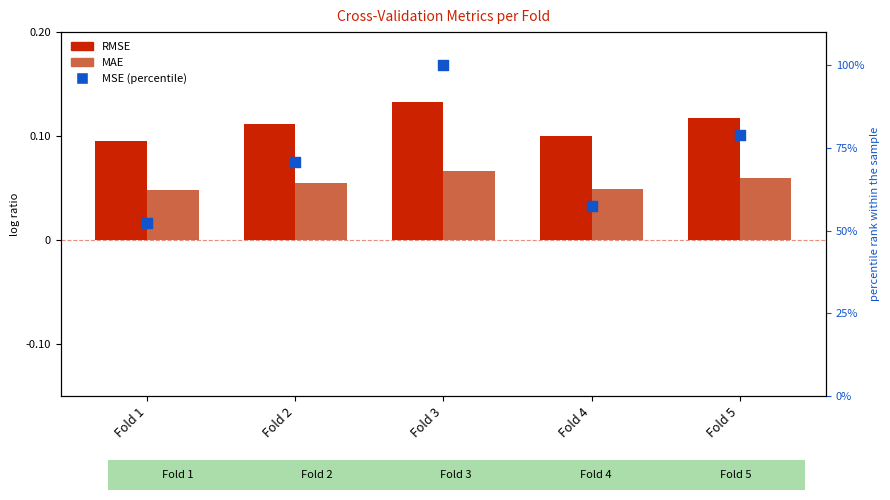

Which series has the largest total across all categories?

MSE (percentile)